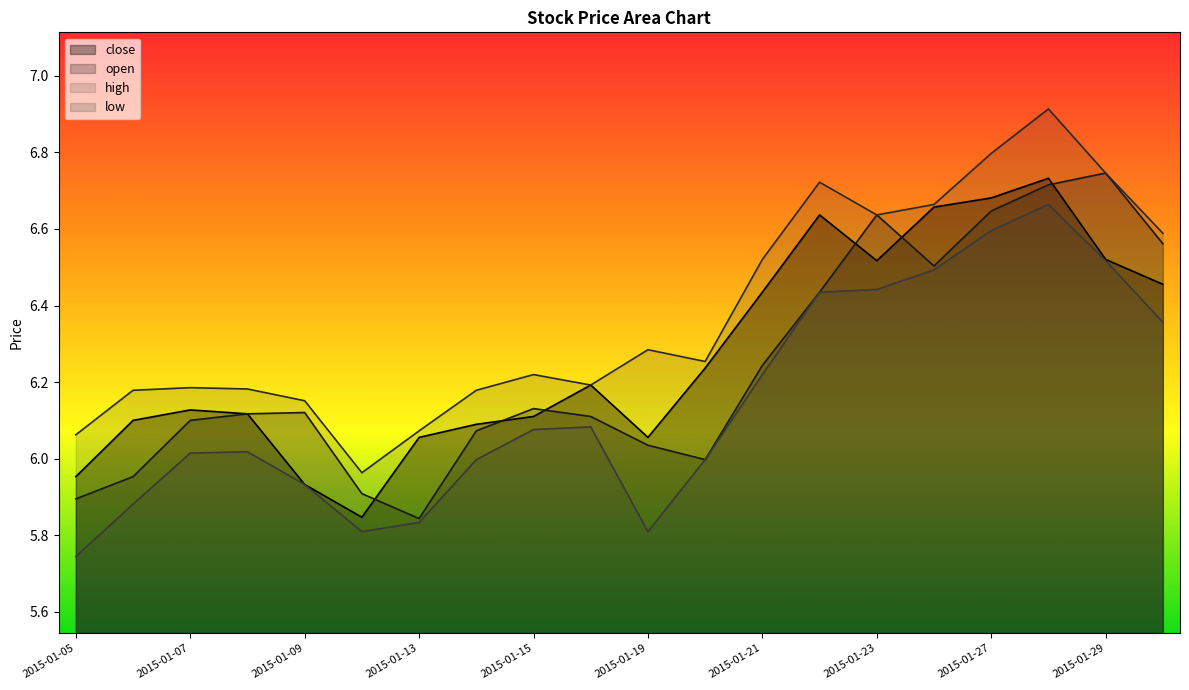

Where is the first local maximum for close?

2015-01-07